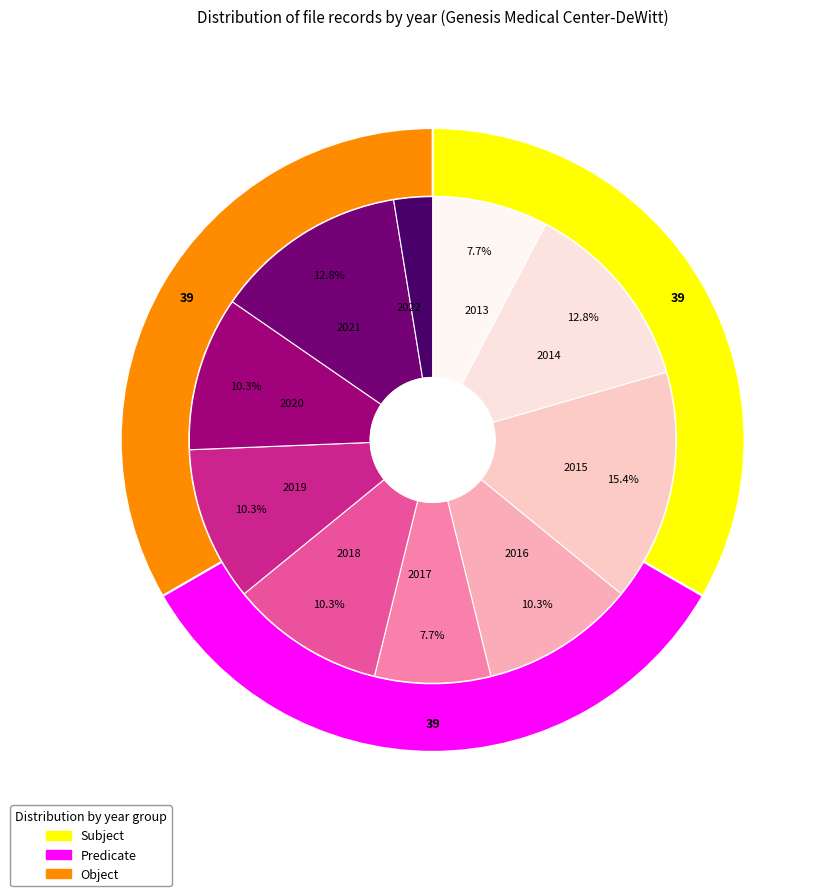

Do 14 and 30 together represent more than half of the pie?

No